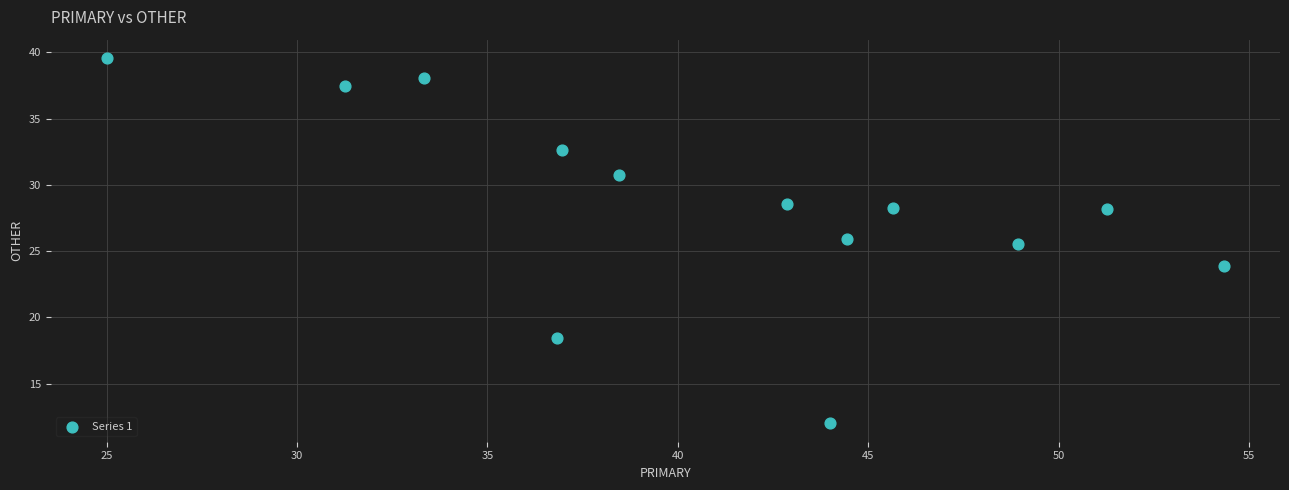

What Y value in the scatter plot is closest to 25?

25.5